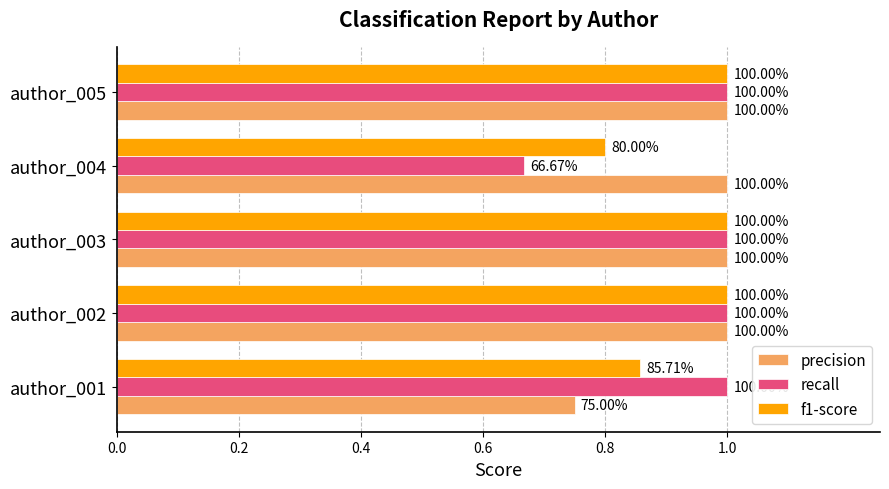

What are all the series names shown in the legend?

precision, recall, f1-score